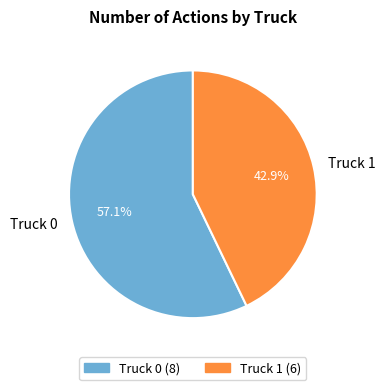

Is it true that Truck 0 is 51% of the pie?

False